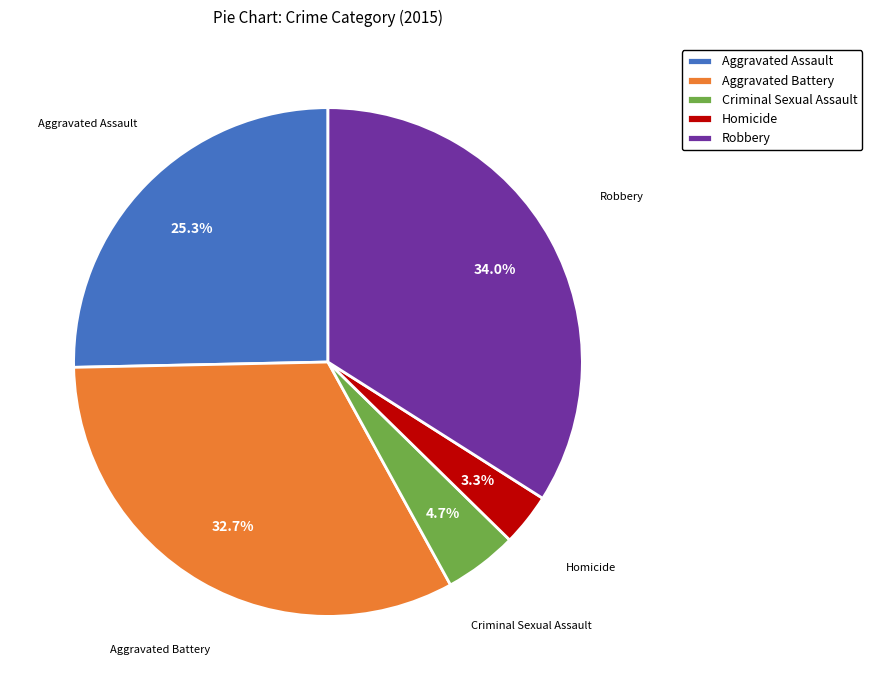

Is it true that Criminal Sexual Assault is 18% of the pie?

False